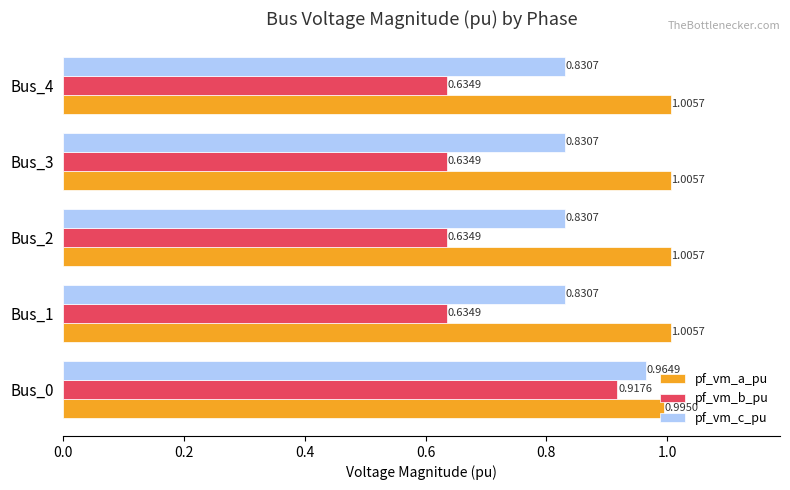

List the series in order of their peak value, lowest first.

pf_vm_b_pu, pf_vm_c_pu, pf_vm_a_pu